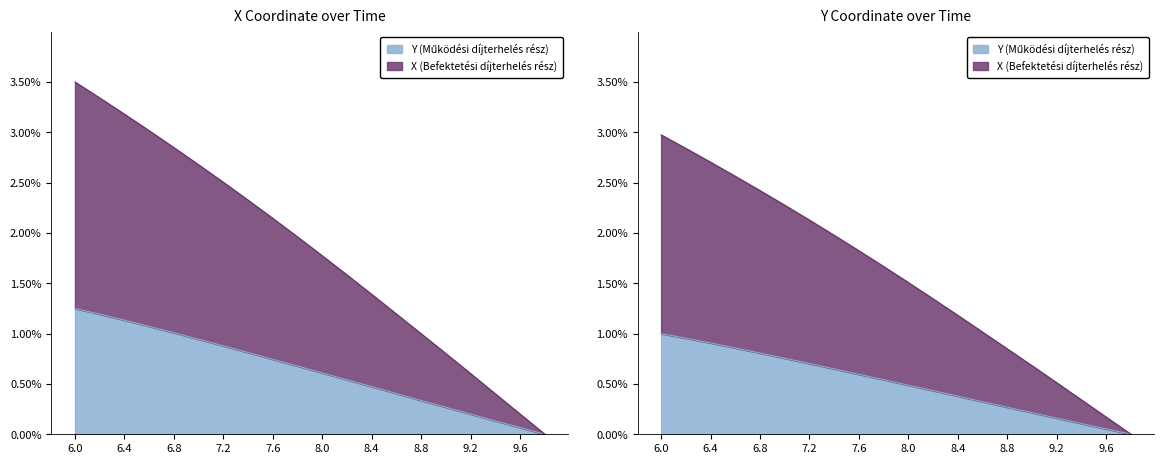

What is the maximum value shown in the chart?

3.5